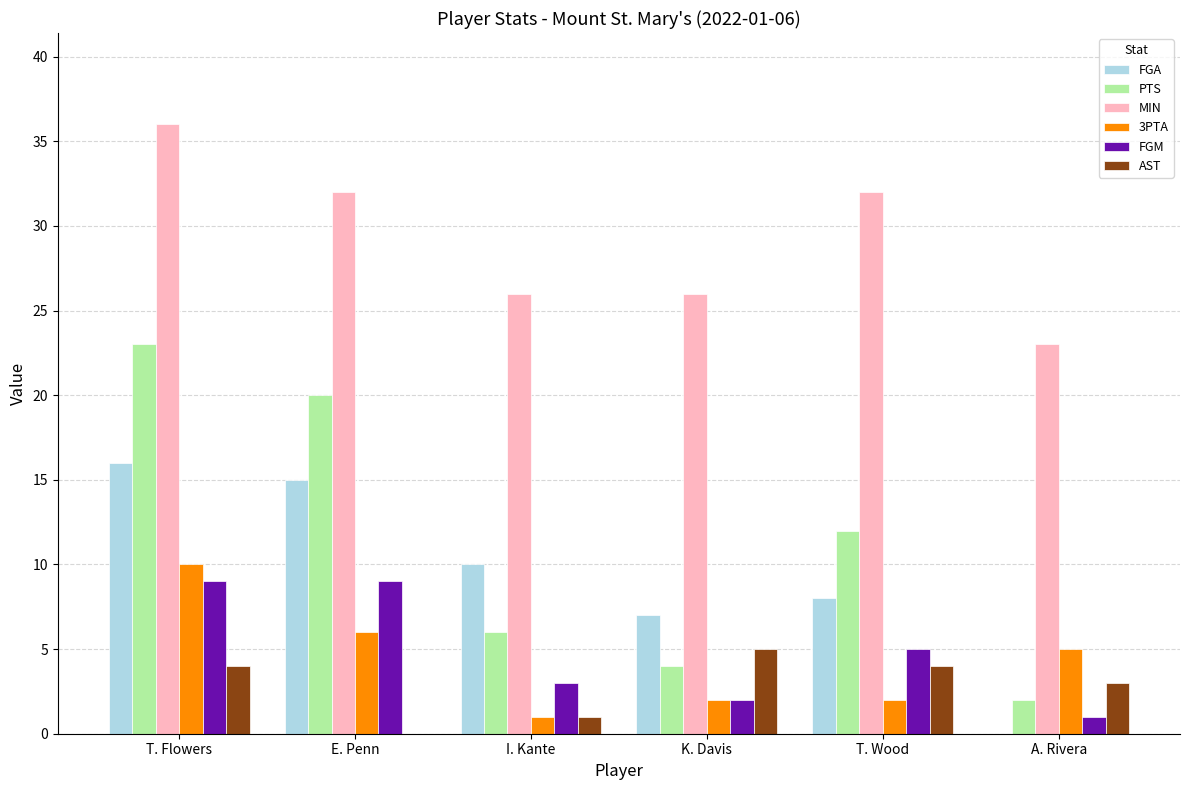

At which category does the chart reach its peak across all series?

T. Flowers